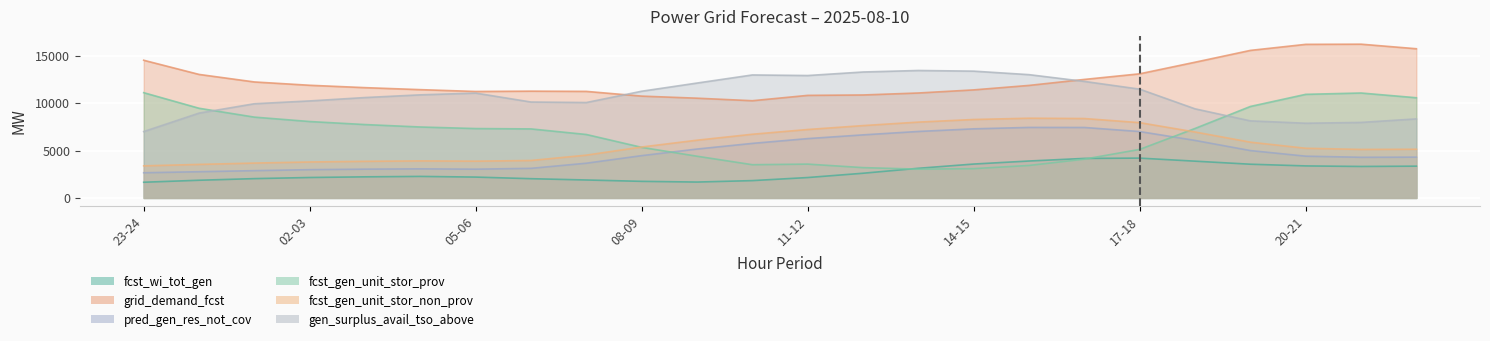

Is the value of fcst_gen_unit_stor_non_prov at 14-15 greater than the value of grid_demand_fcst at 23-24?

No